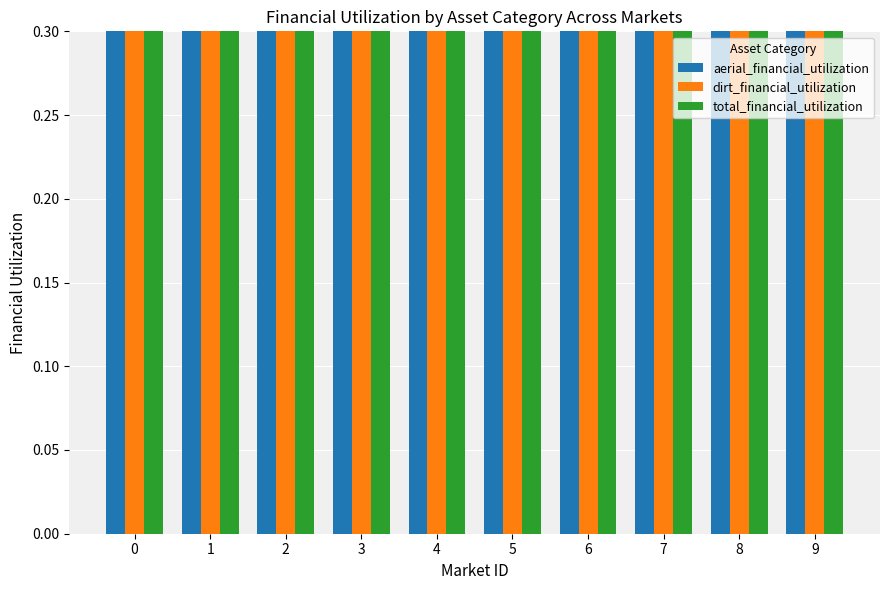

How many bars are there in total?

30